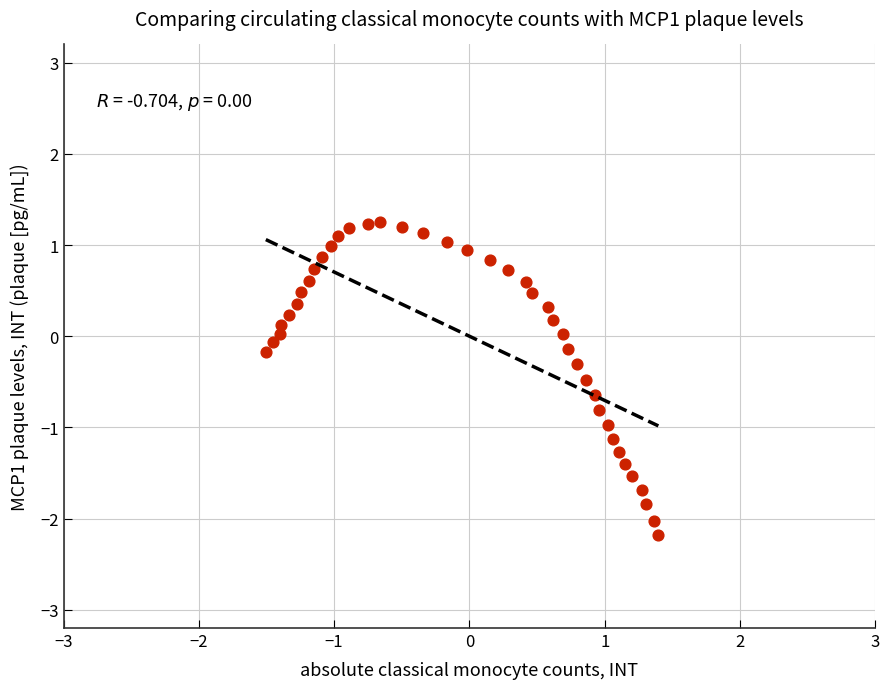

What is the range of X values (max minus min)?

2.9